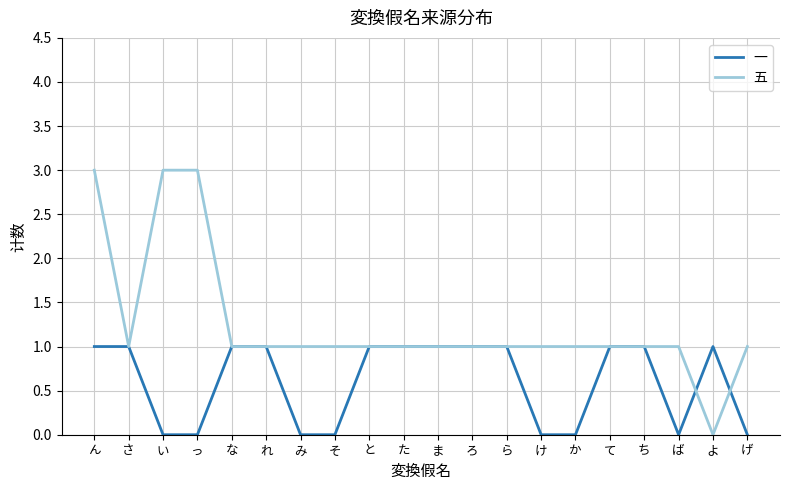

Reading left to right, transcribe all the data shown in this chart.

一: 1	1	0	0	1	1	0	0	1	1	1	1	1	0	0	1	1	0	1	0
五: 3	1	3	3	1	1	1	1	1	1	1	1	1	1	1	1	1	1	0	1